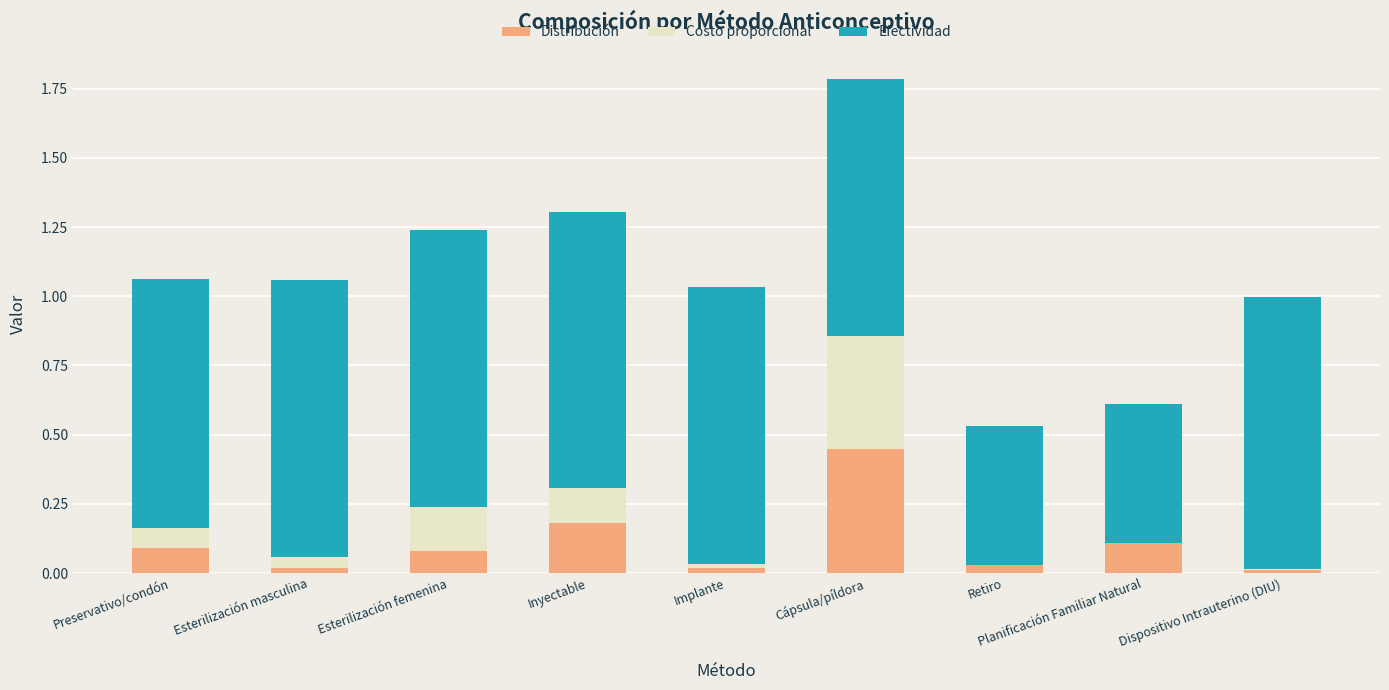

What is the total value across all series at Cápsula/píldora?

1.8